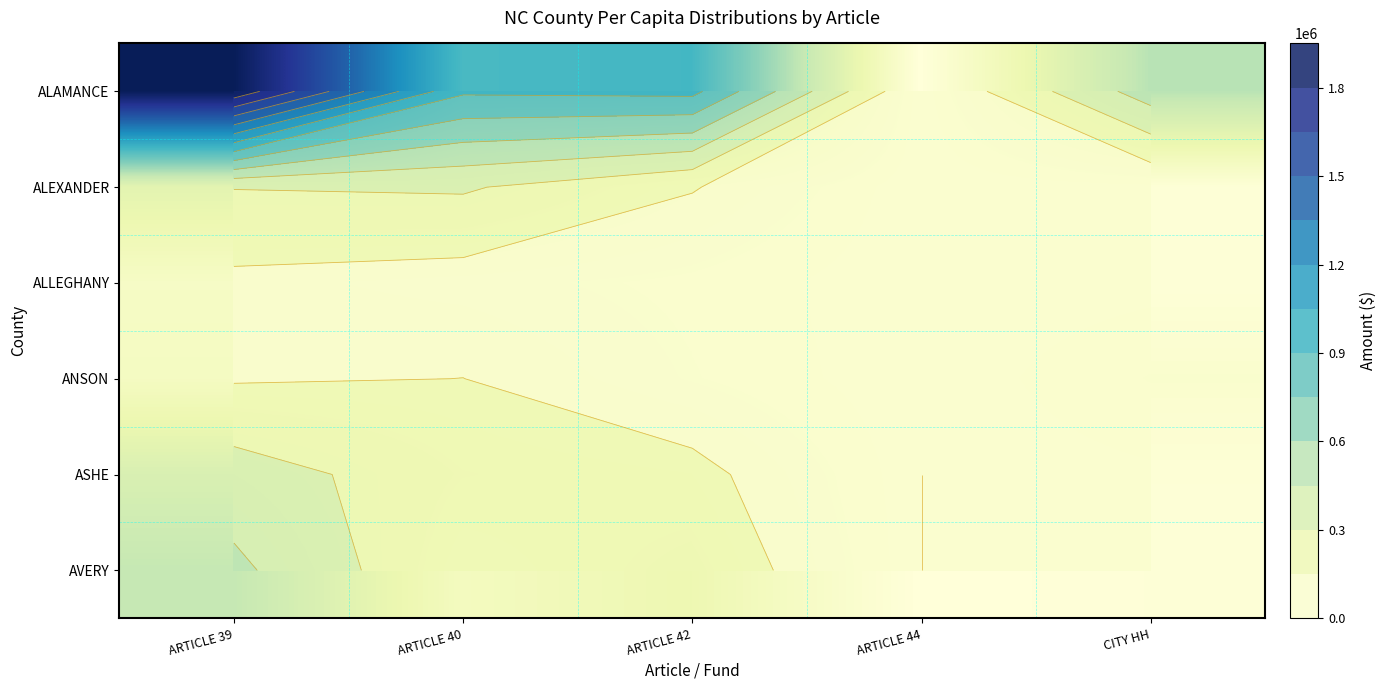

Is the value of ANSON at ARTICLE 40 greater than the value of ALEXANDER at ARTICLE 39?

No